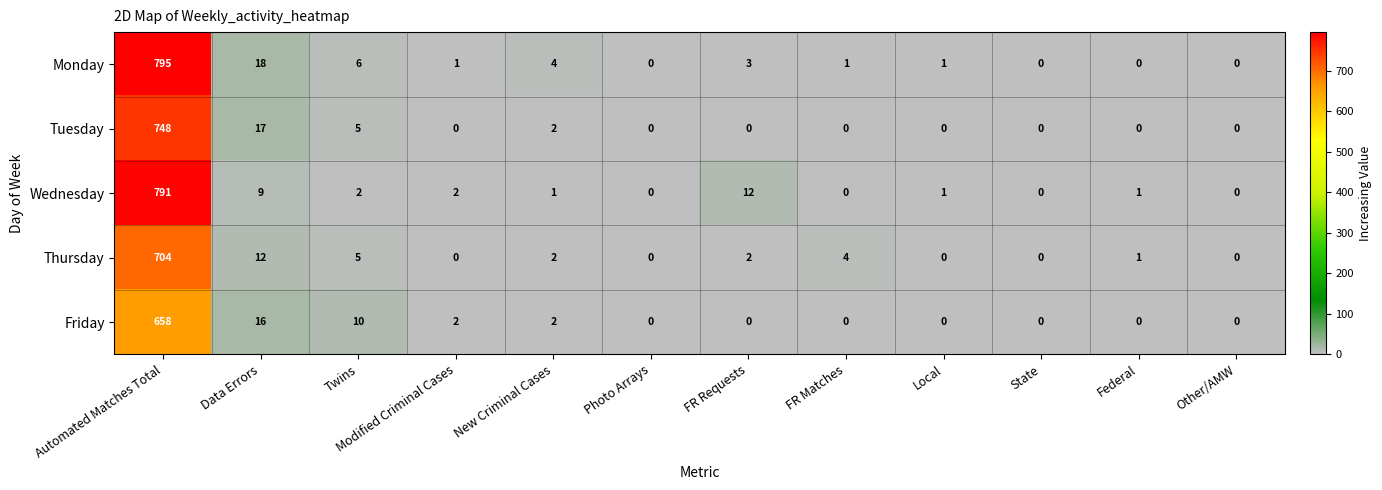

Count the number of categories in the chart.

12